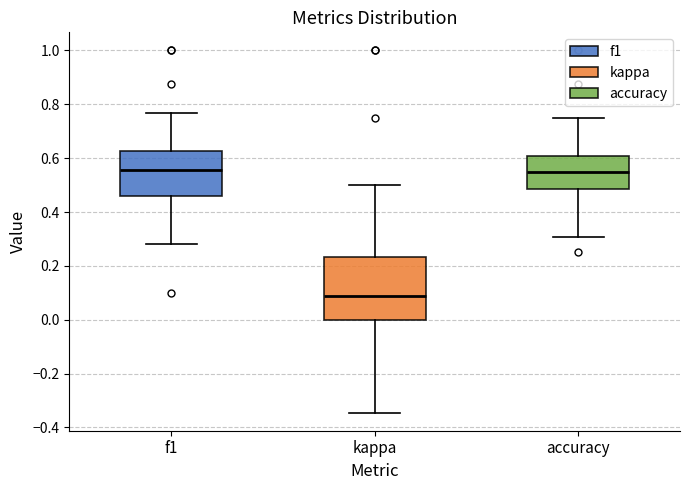

Comparing the boxes themselves (not the whiskers), which one is the tallest?

kappa